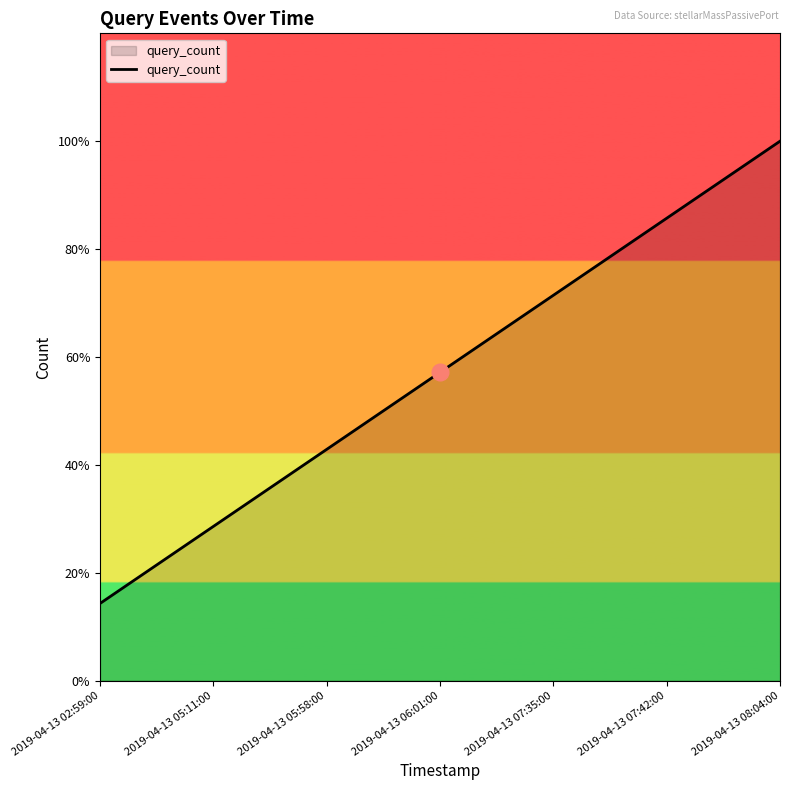

Count the values in the range 2 to 6.

5